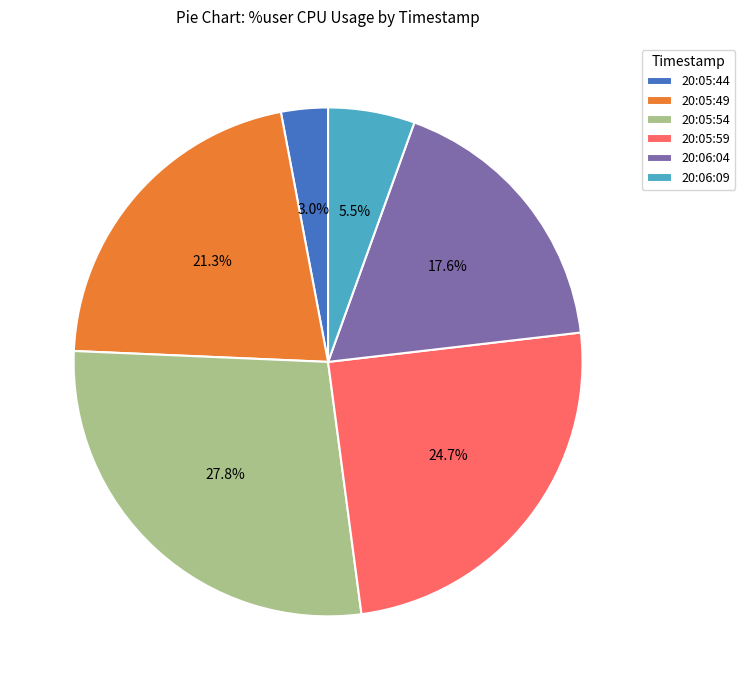

Which slice is the largest?

20:05:54